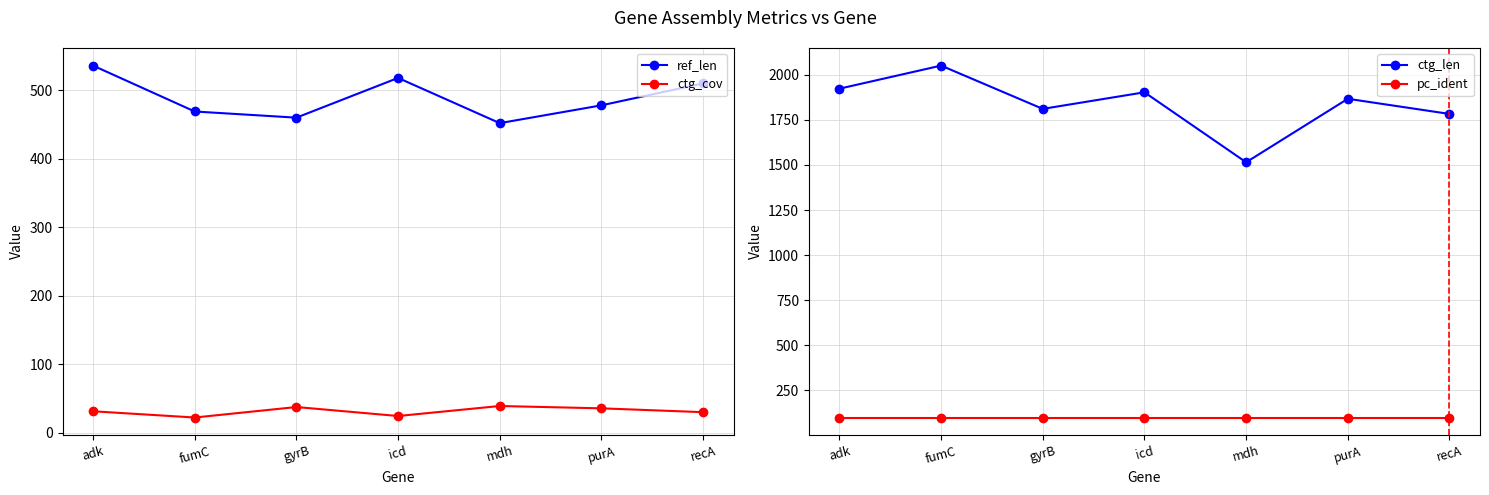

At which label does ctg_cov reach its peak?

mdh